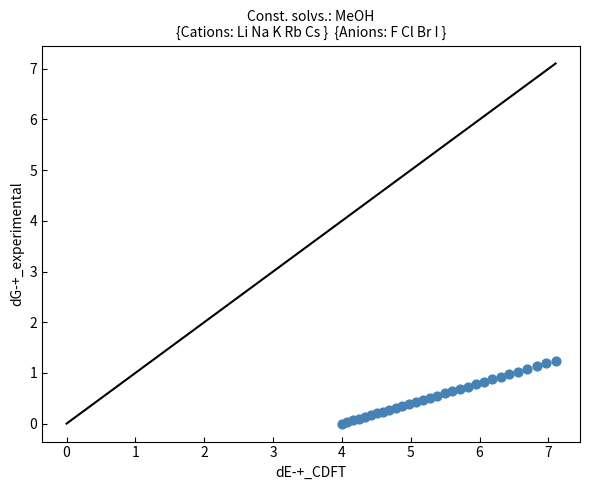

What is the range of X values (max minus min)?

3.1